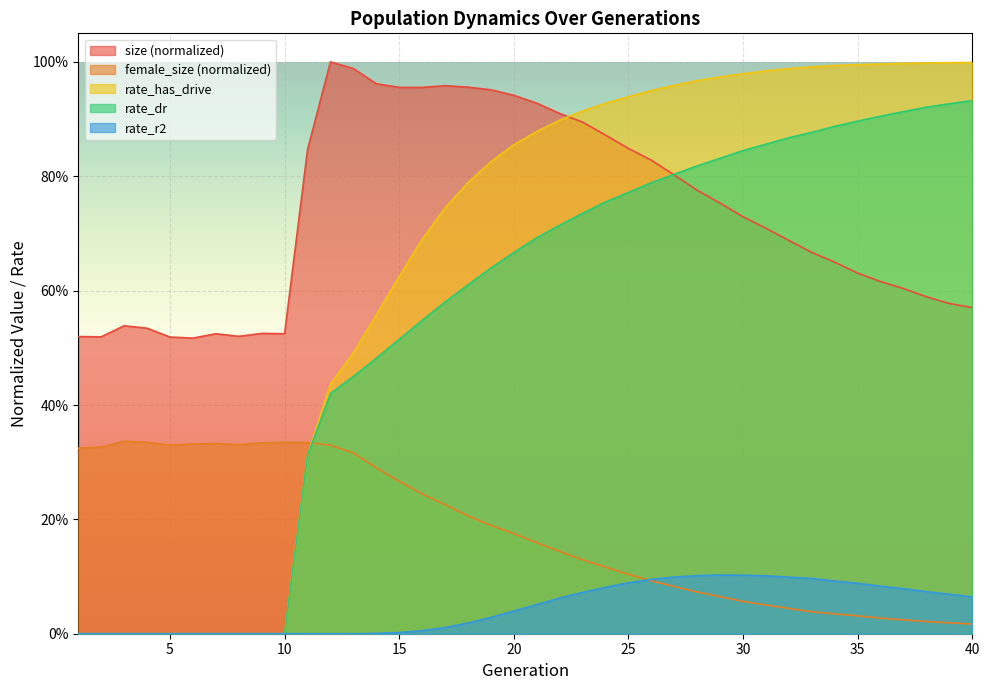

What is the difference between the maximum and minimum values in the rate_dr series?

0.9